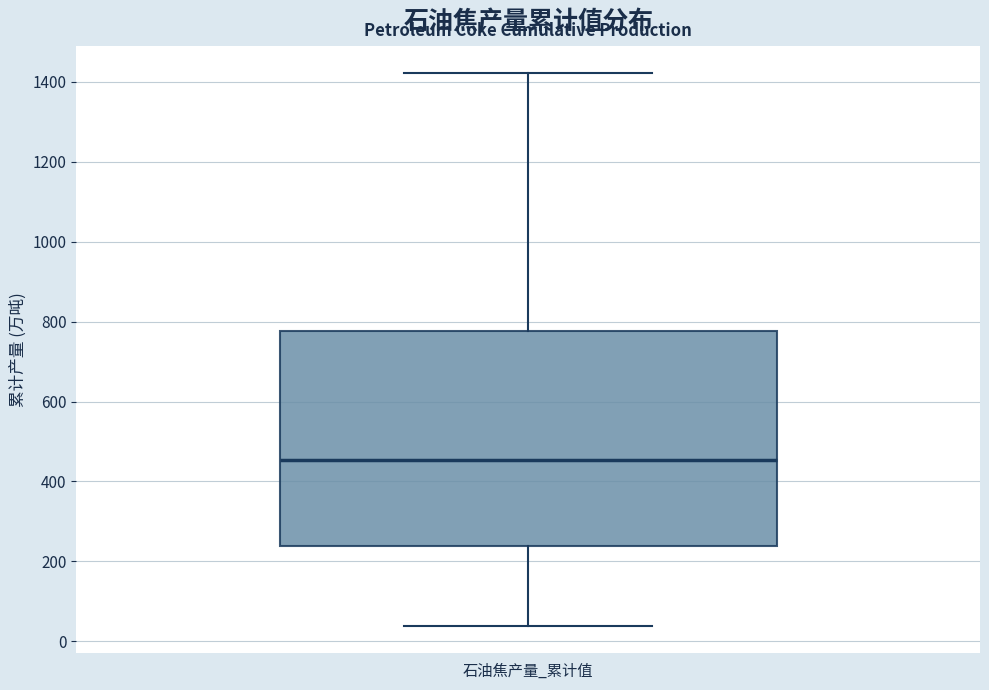

Transcribe this box plot: give where the median line is, the range the box spans, and where the two whiskers end, as read against the y-axis. The values are not printed on the chart, so give them approximately, as read against the axis.

median 460, box 240 to 780, whiskers 40 to 1420